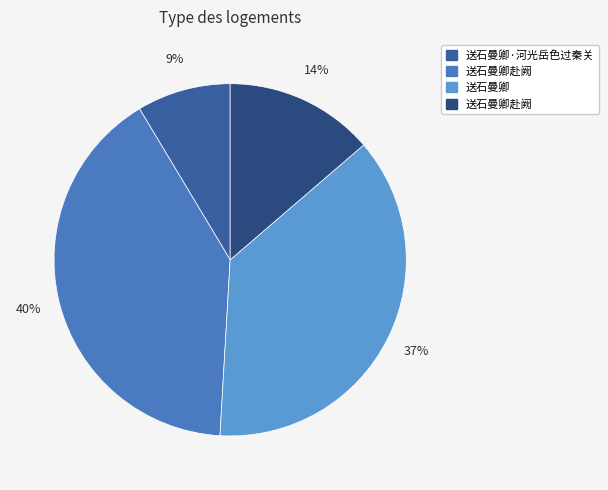

To the nearest percent, what is the average slice percentage?

25%